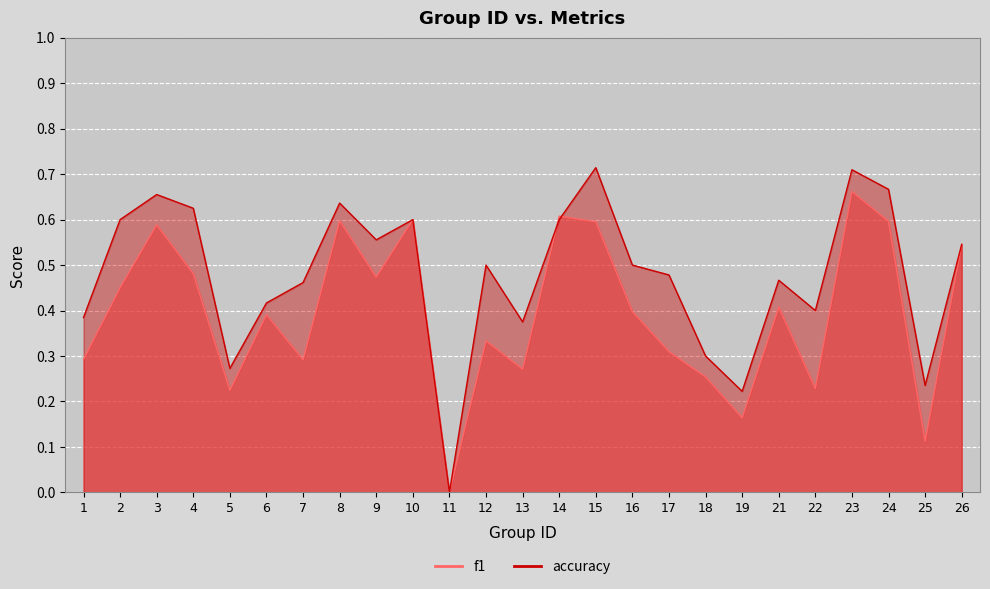

The value of accuracy at 6 is 0.4. True or false?

True